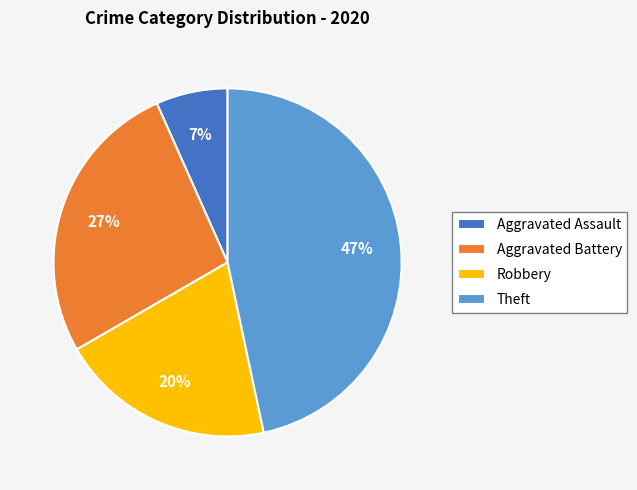

To the nearest percent, what percentage of the pie is Aggravated Battery?

27%